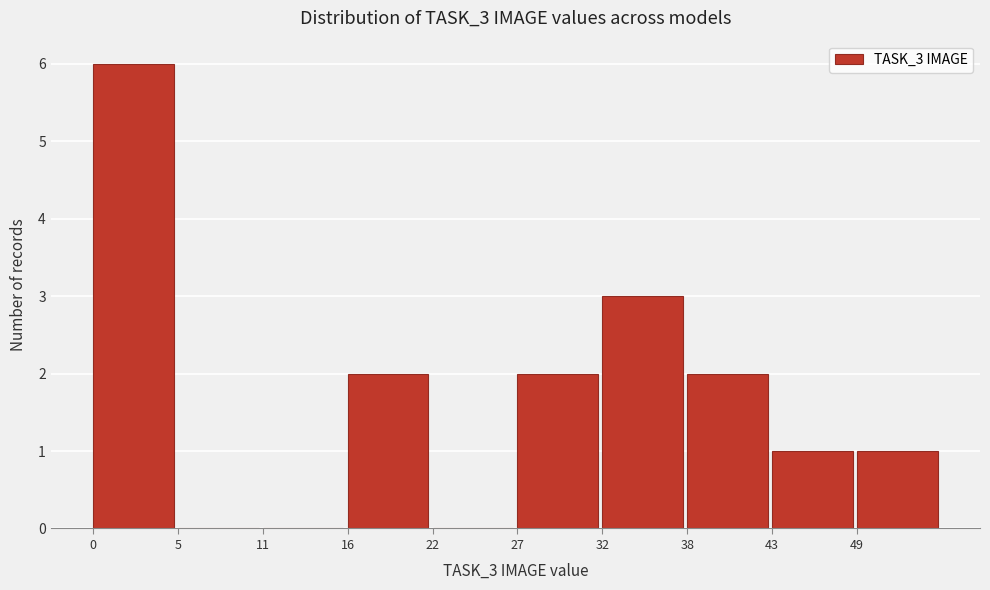

Which range on the x-axis has the tallest bar?

0.0 to 5.4